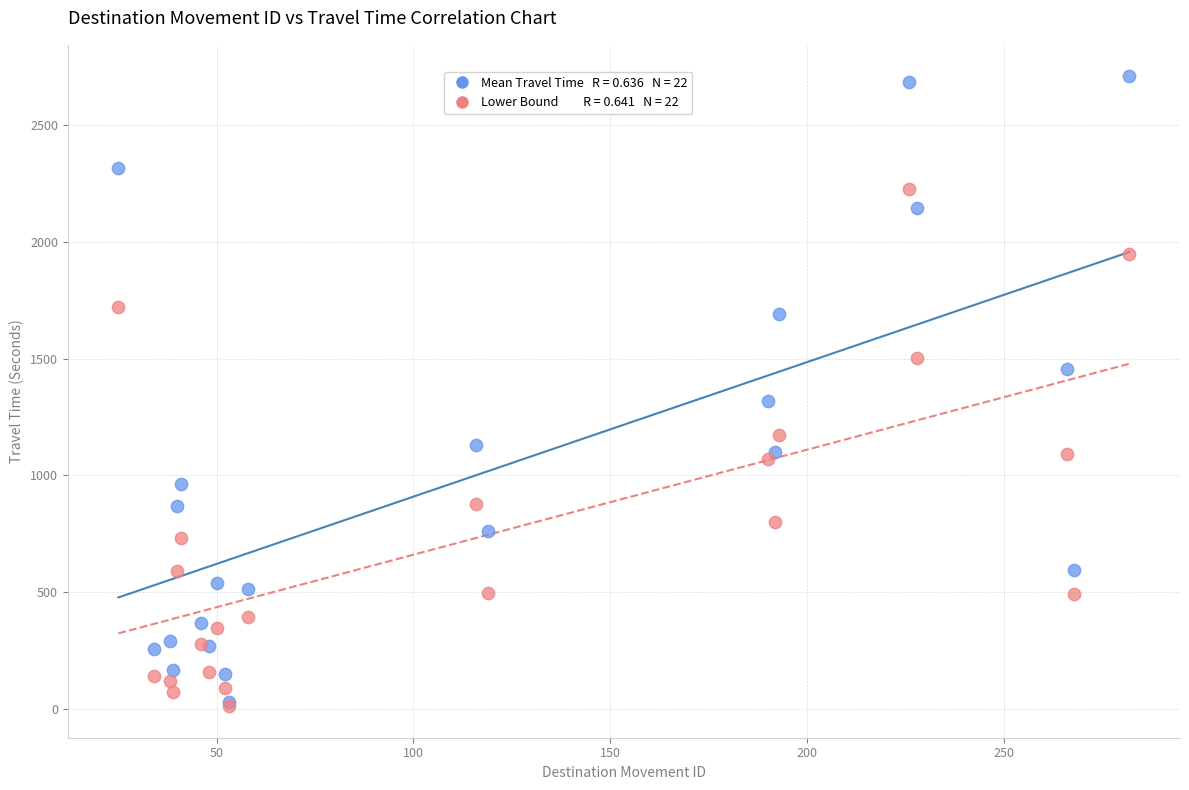

Across all series, what Y value is closest to 1360?

1317